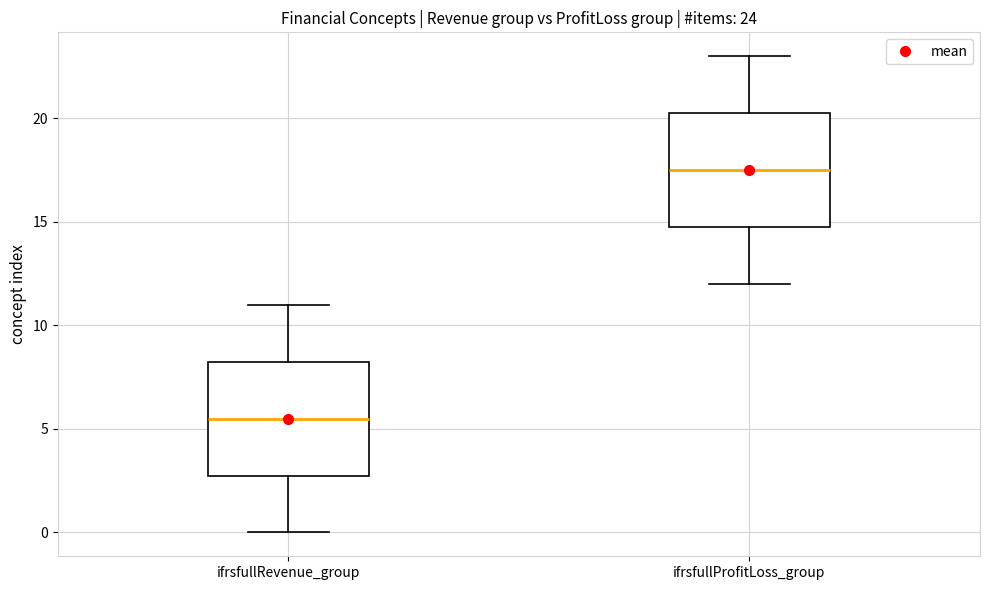

Which box's median line is the highest?

ifrsfullProfitLoss_group